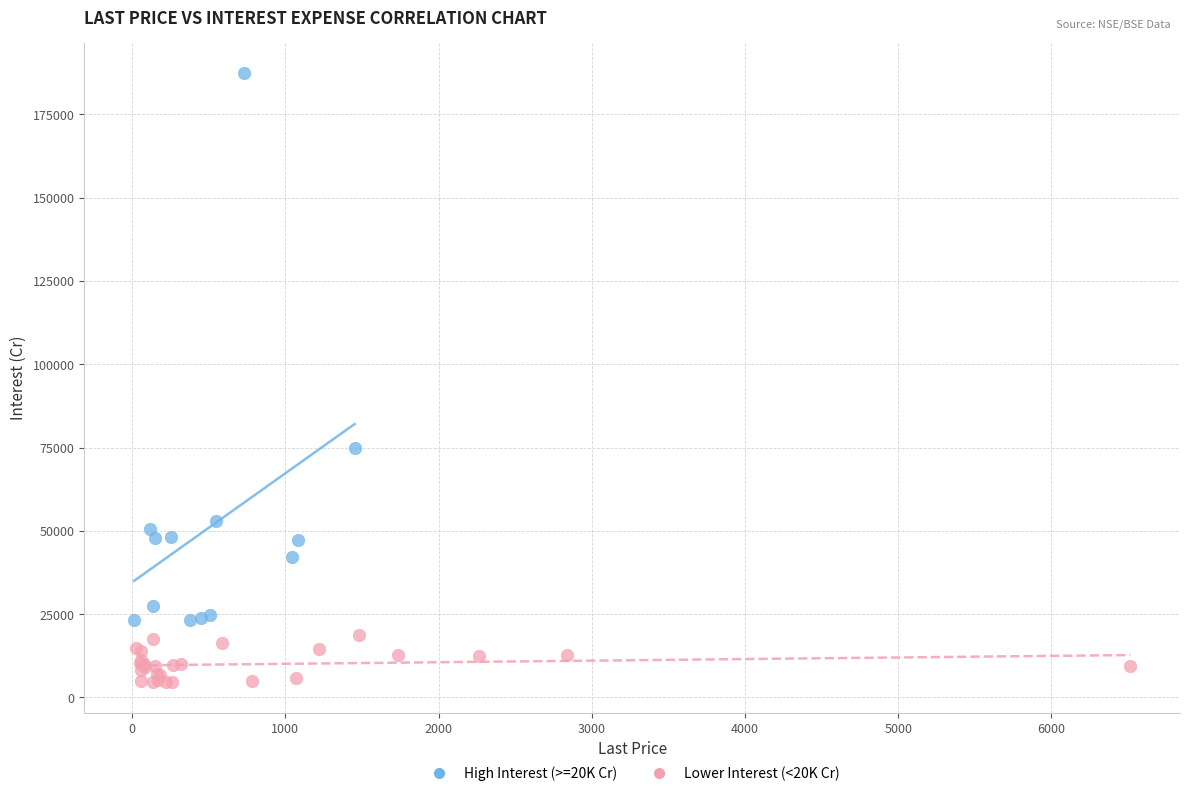

Which series has the widest spread of Y values?

High Interest (>=20K Cr)